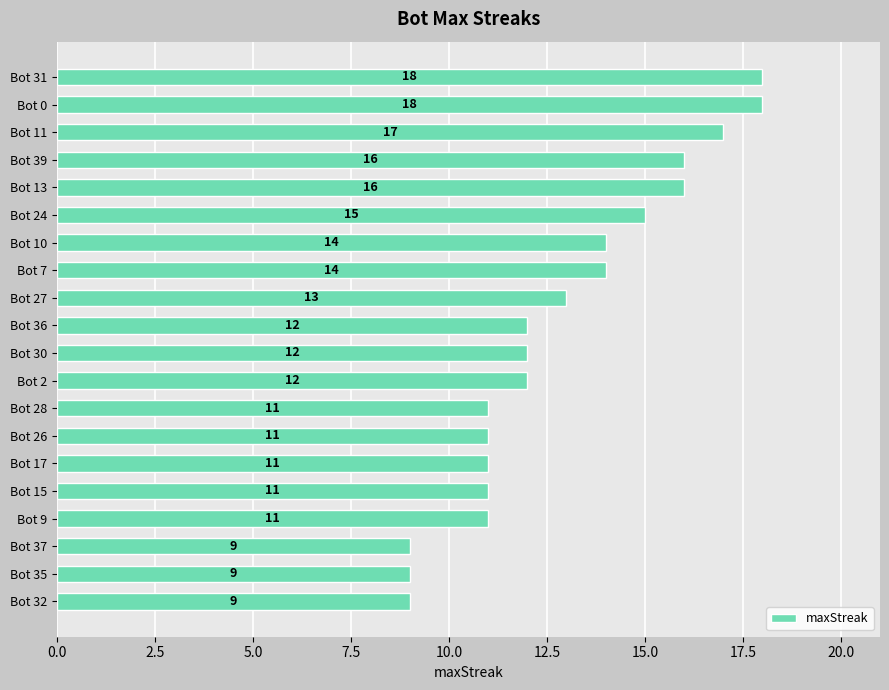

What is the greatest value displayed?

18